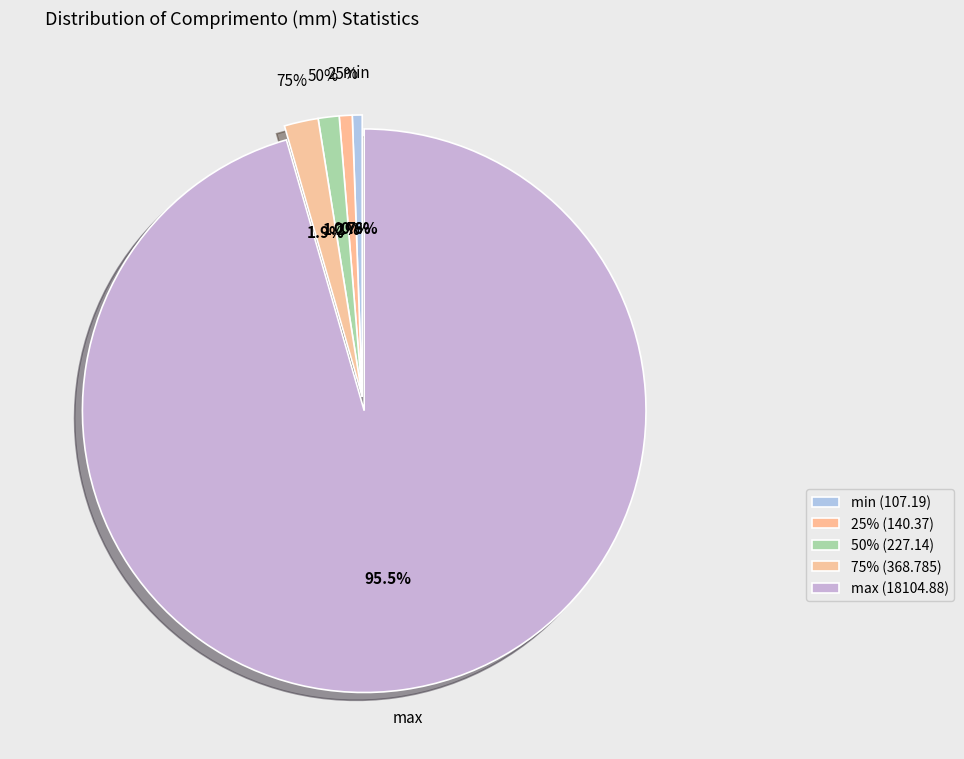

To the nearest percent, what portion does 50% represent?

1%